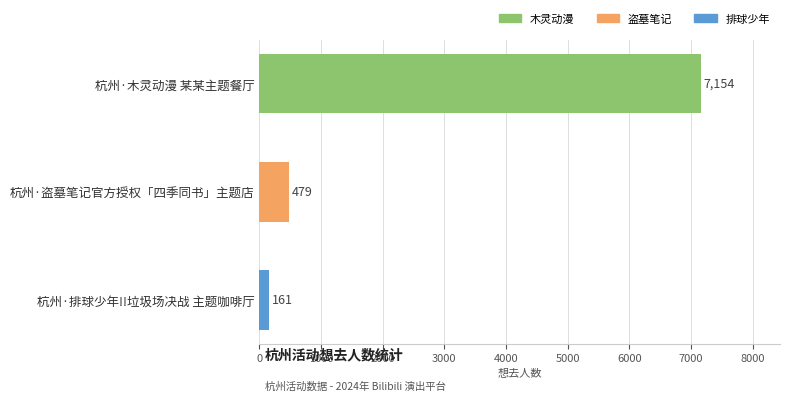

The chart shows a value of 161 at 杭州·排球少年!!垃圾场决战 主题咖啡厅. True or false?

True